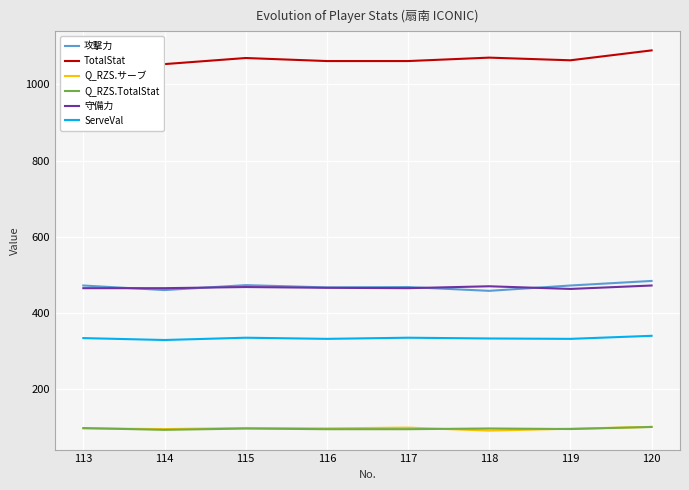

At how many categories does at least one series exceed 762?

8